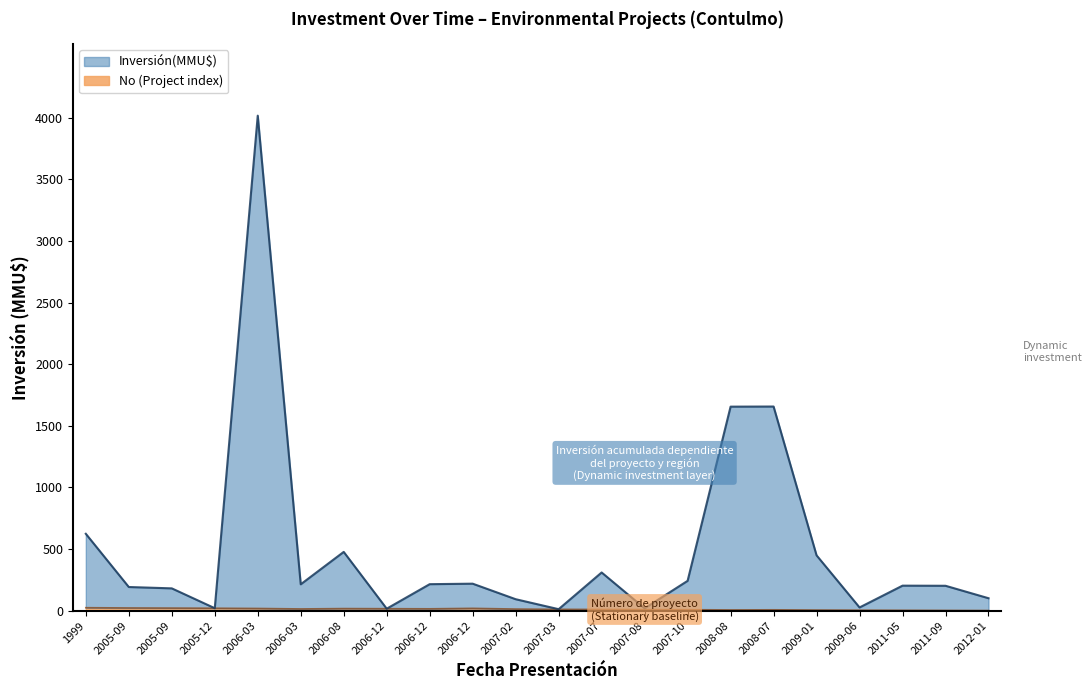

How many interior local peaks does the Inversión(MMU$) series have?

6